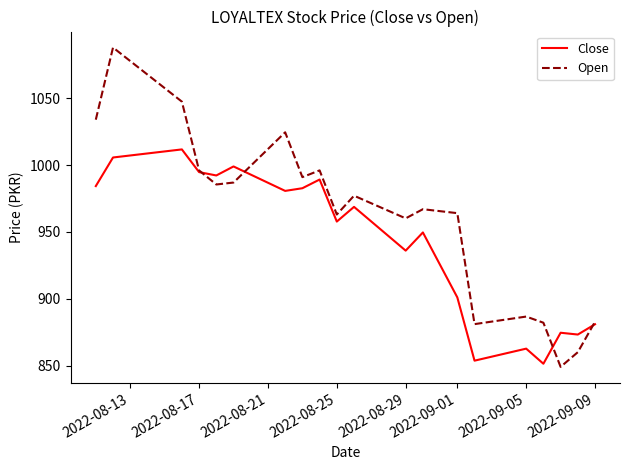

Which series has the largest range (max minus min)?

Open